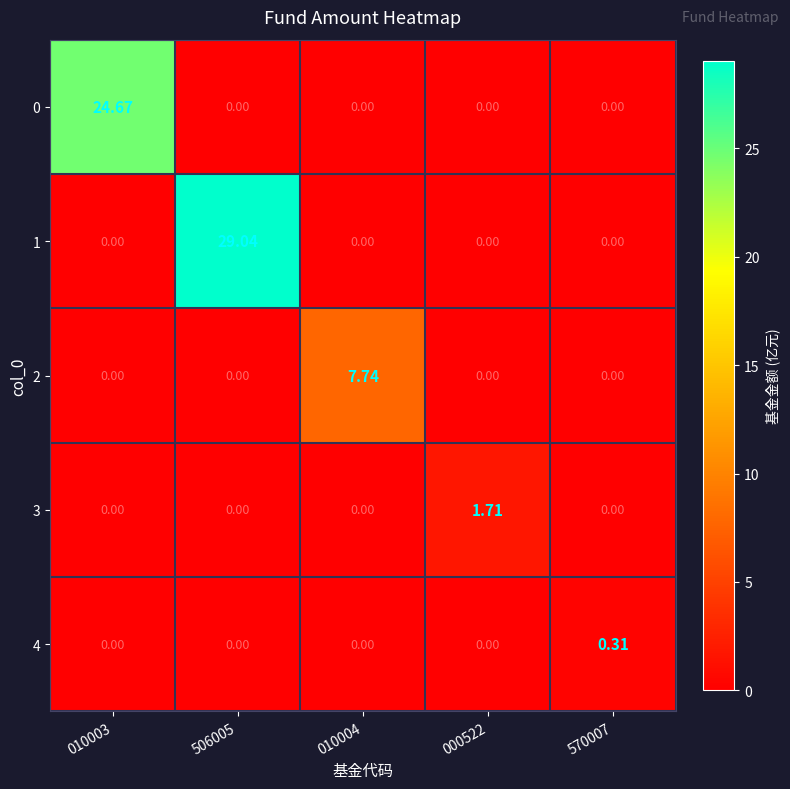

Is the value of 4 at 570007 greater than the value of 2 at 000522?

Yes